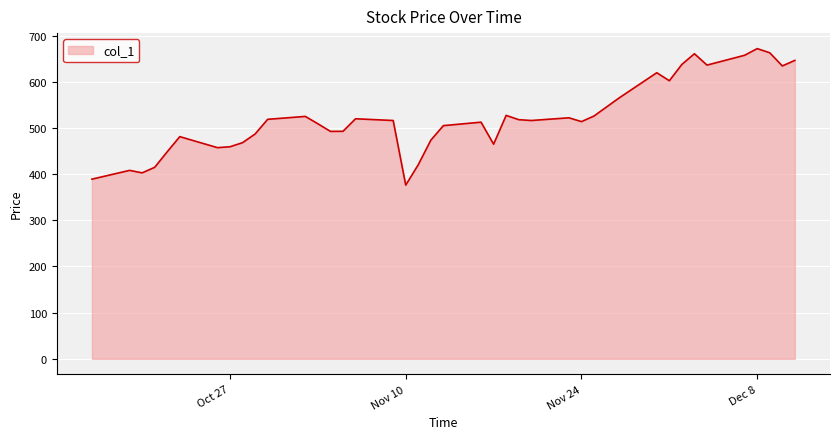

What is the maximum value shown in the chart?

671.8